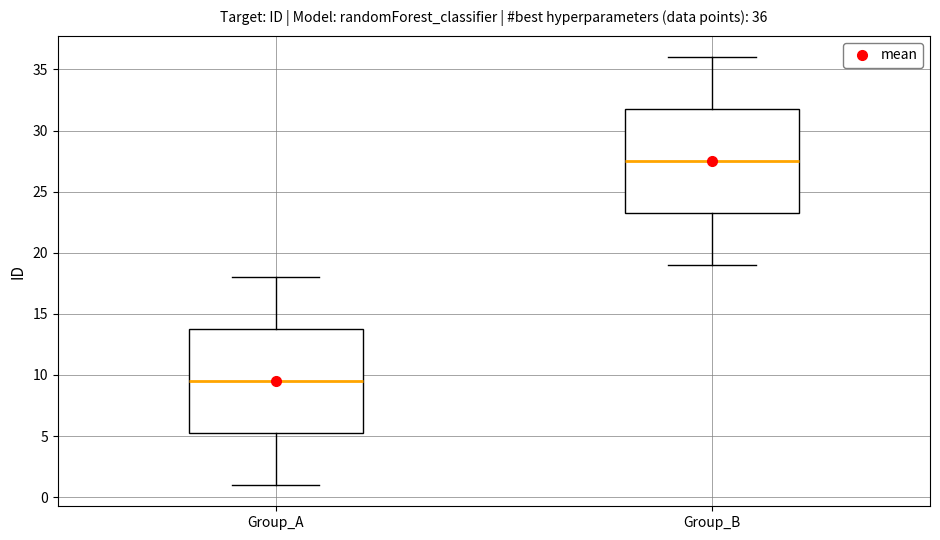

Which box has the highest median line?

Group_B